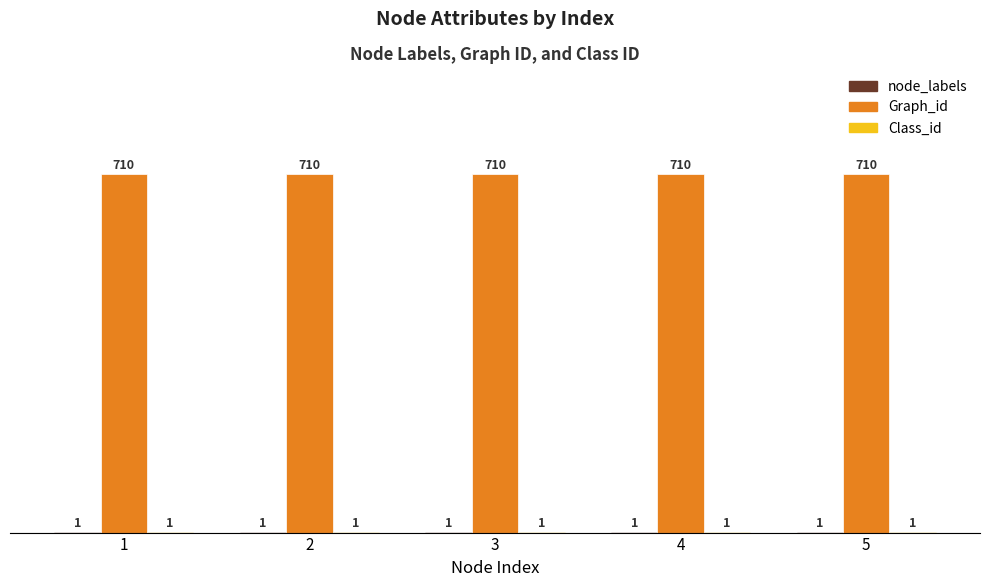

The Graph_id series shows 959 at 1. True or false?

False